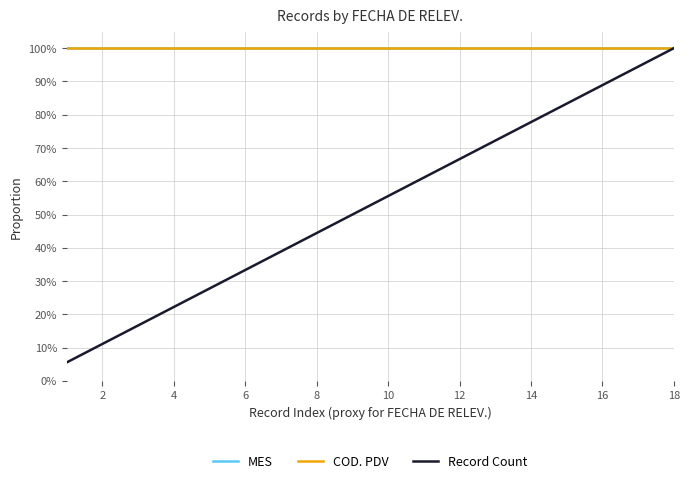

Is this an area chart (filled region under the line)?

No